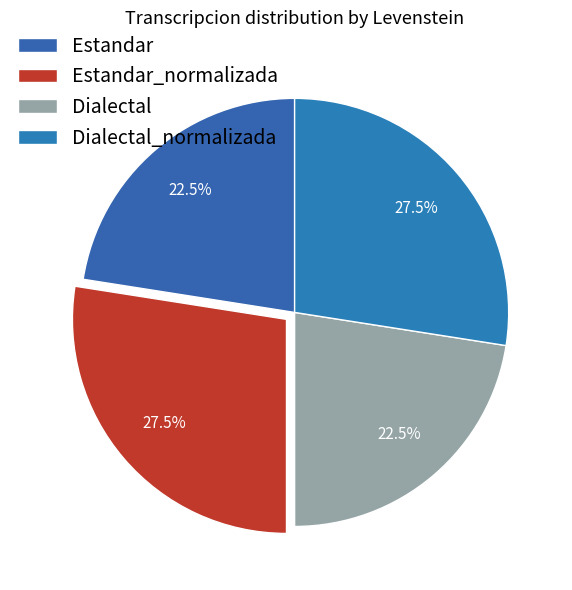

What is the ratio of the value at Dialectal to the value at Estandar?

1.0